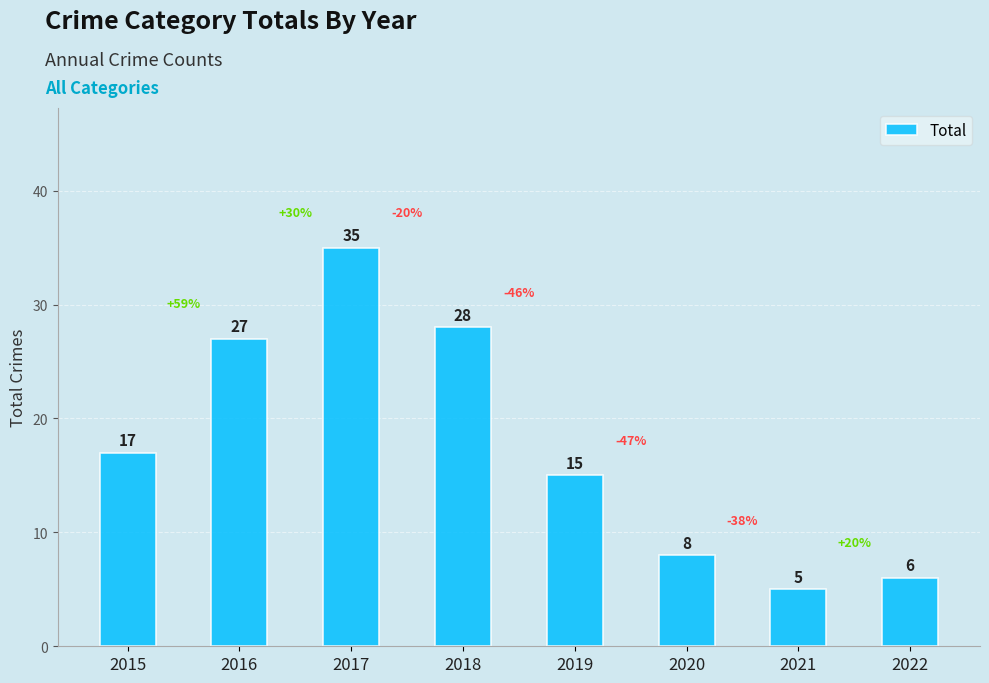

Reading left to right, transcribe all the data shown in this chart.

2015=17	2016=27	2017=35	2018=28	2019=15	2020=8	2021=5	2022=6